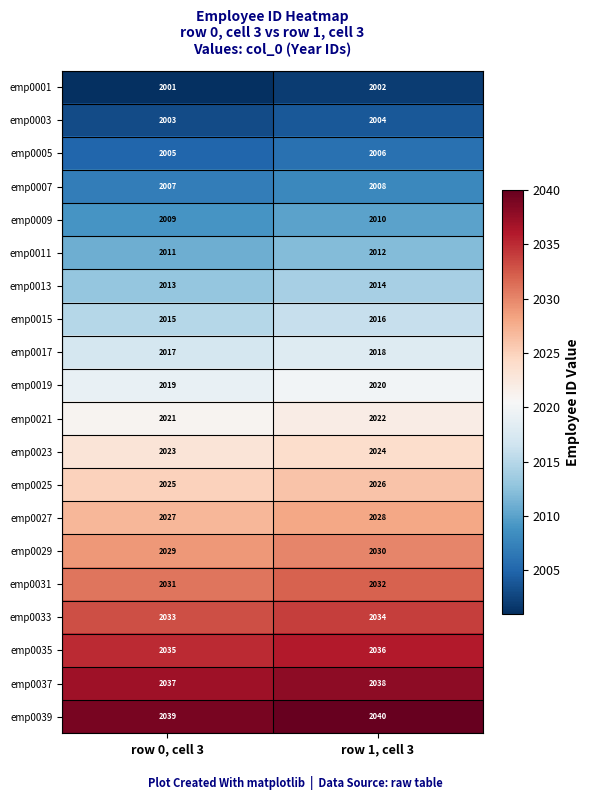

What value does the emp0035 series have at row 0, cell 3?

2035